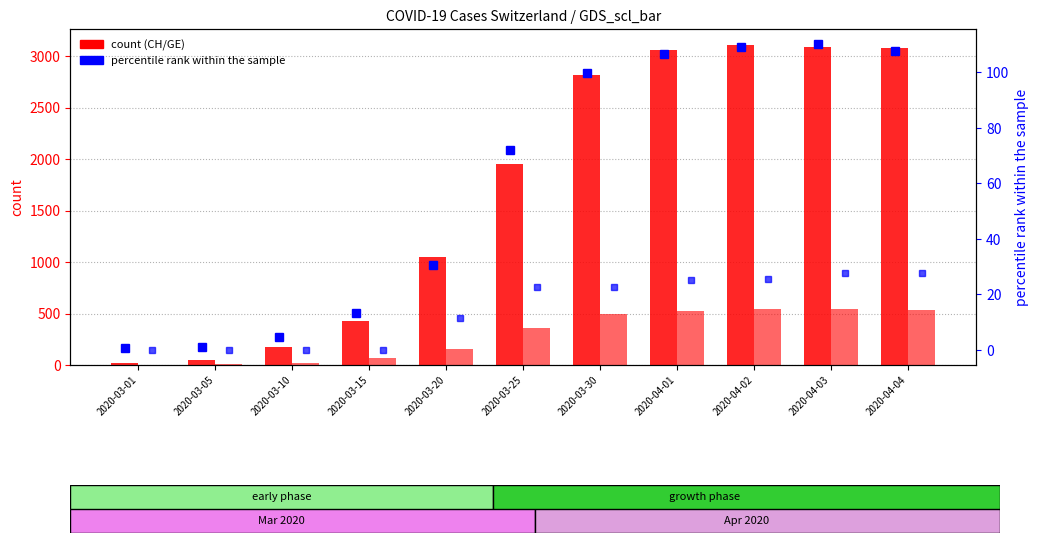

What position from the left is 2020-03-25?

6